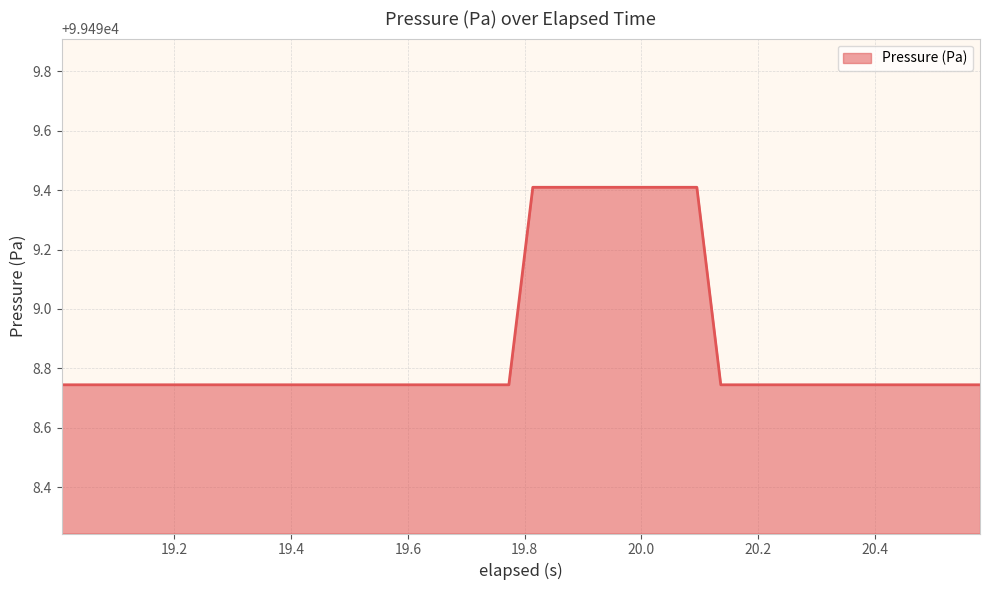

What is the difference between the maximum and second lowest values?

0.7